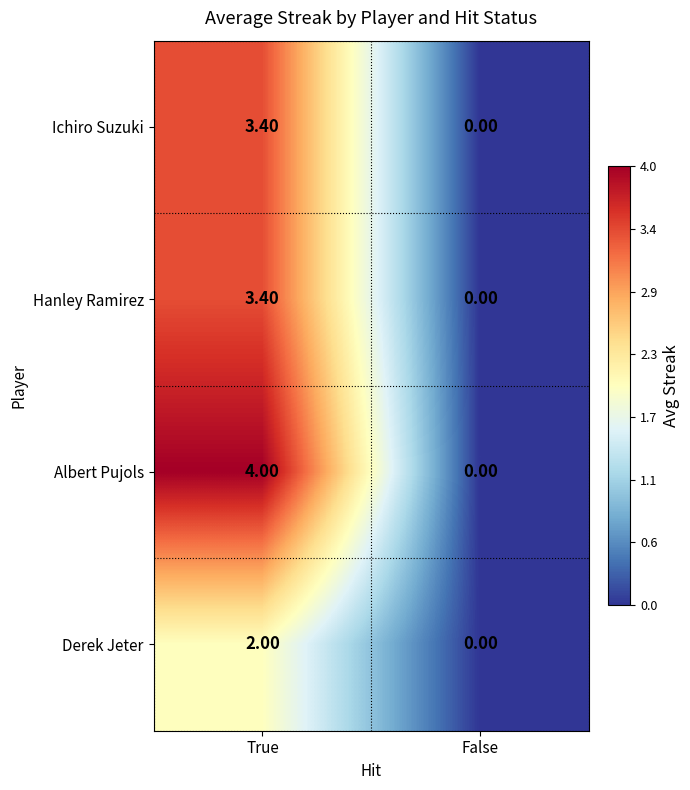

At which category is the sum across all series the highest?

True